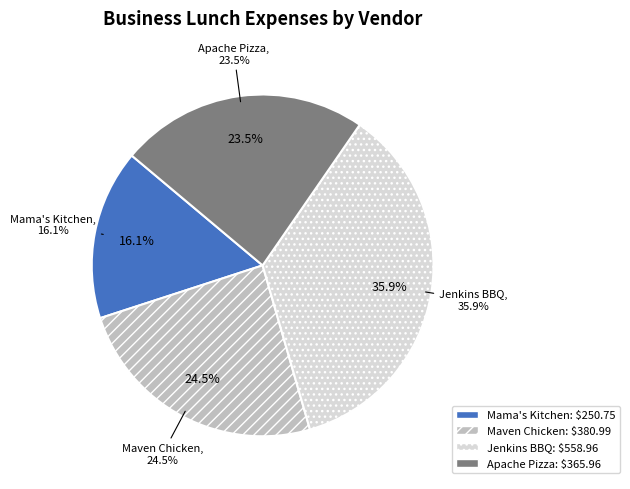

To the nearest percent, what percentage of the pie is Mama's Kitchen?

16%